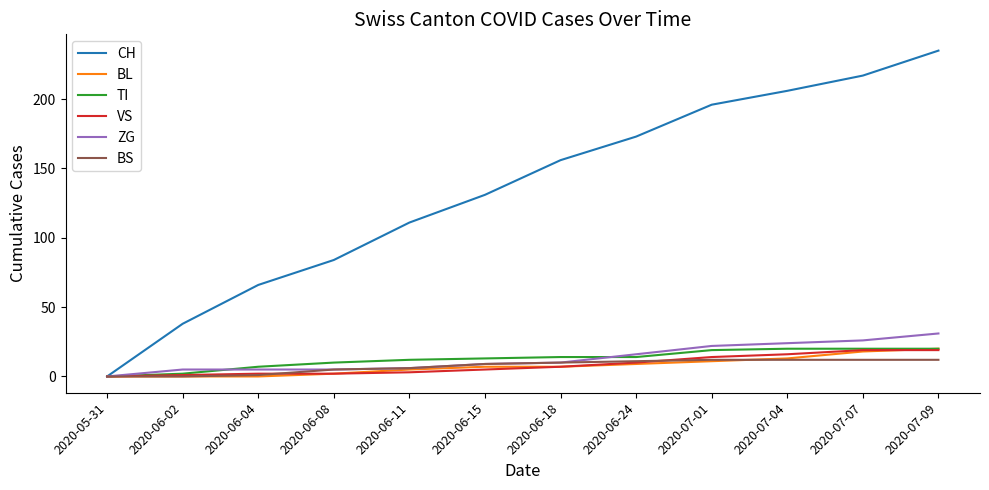

Between 2020-05-31 and 2020-06-24, which series saw the biggest shift?

CH